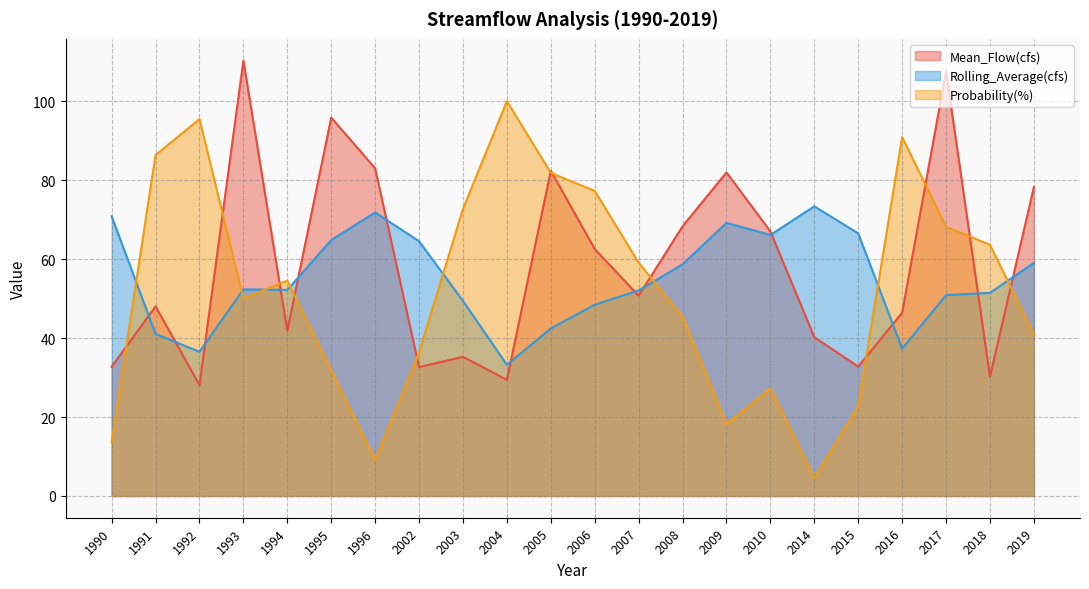

At which label is Mean_Flow(cfs) closest to 69?

2008